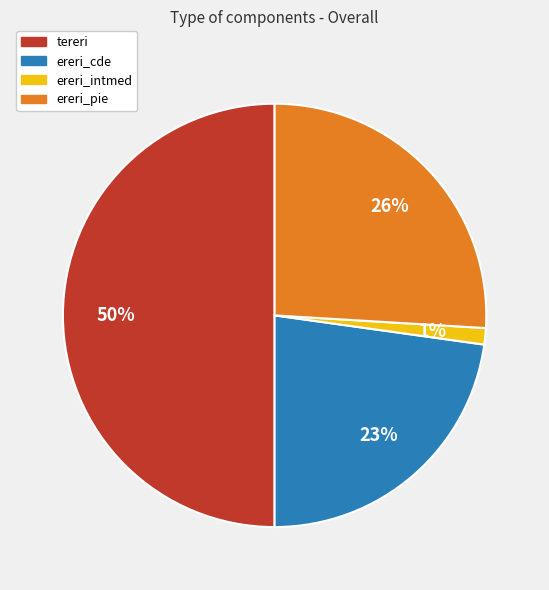

Count the number of slices in the pie.

4